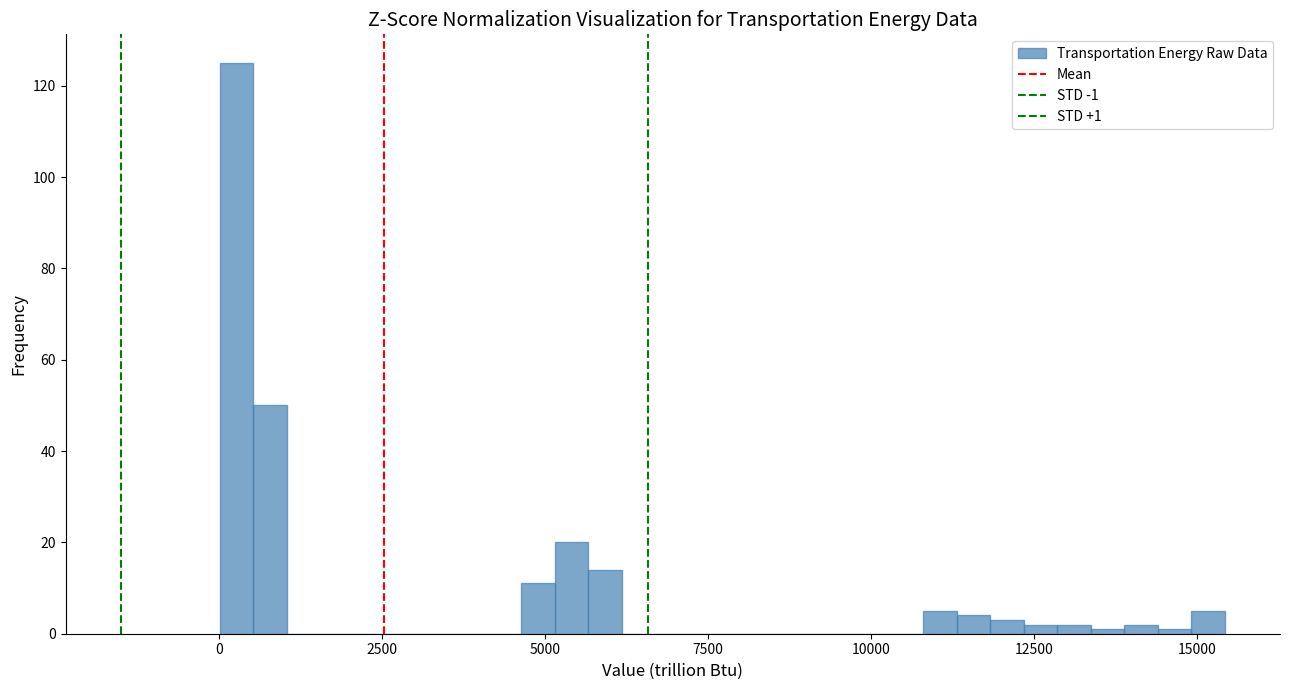

Read against the x-axis, roughly where is the centre of the tallest bar?

500